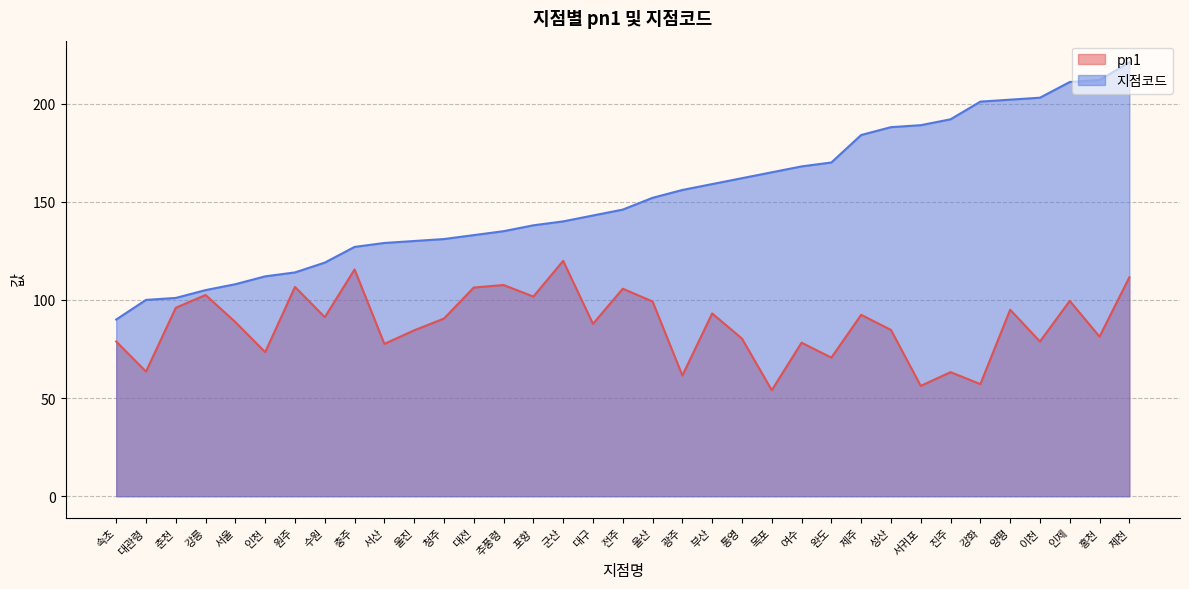

True or false: 지점코드 and pn1 cross at least once.

False